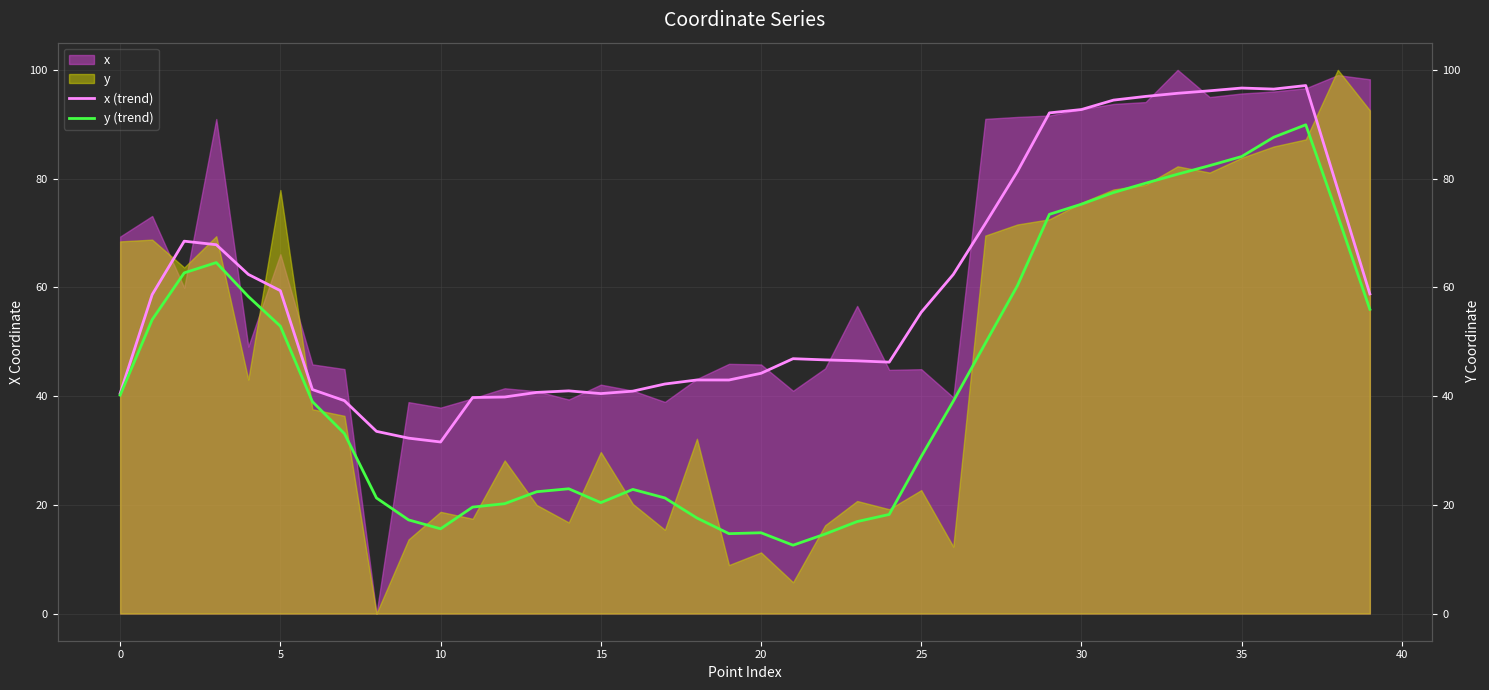

True or false: y (trend) and x (trend) intersect in this chart.

False